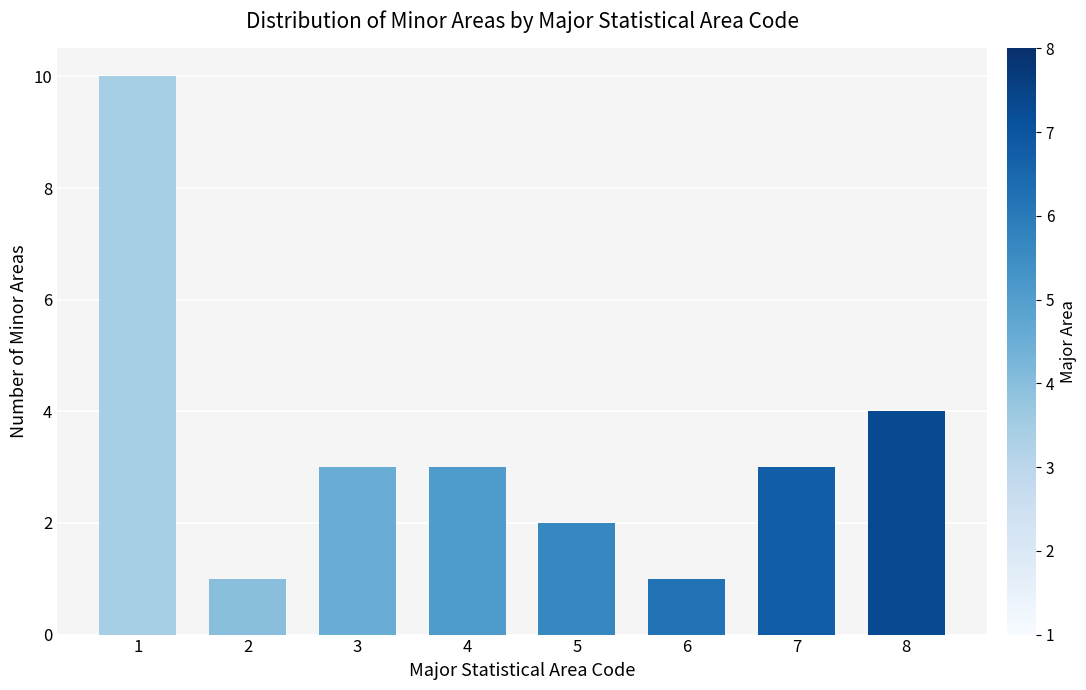

At which label is the value closest to 5?

8